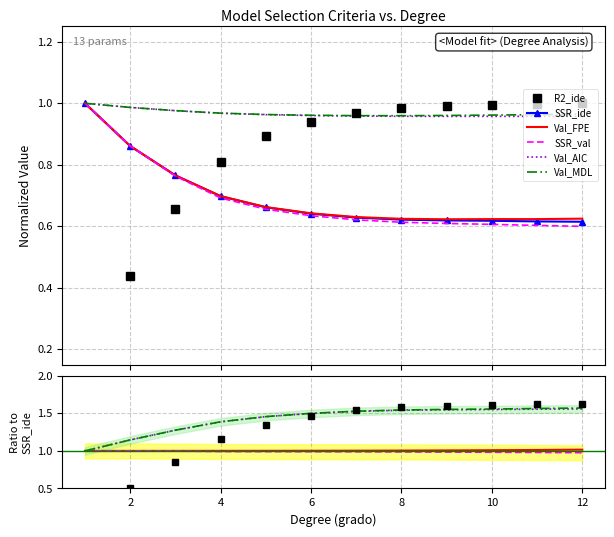

How many data points in Val_MDL are above 1?

11